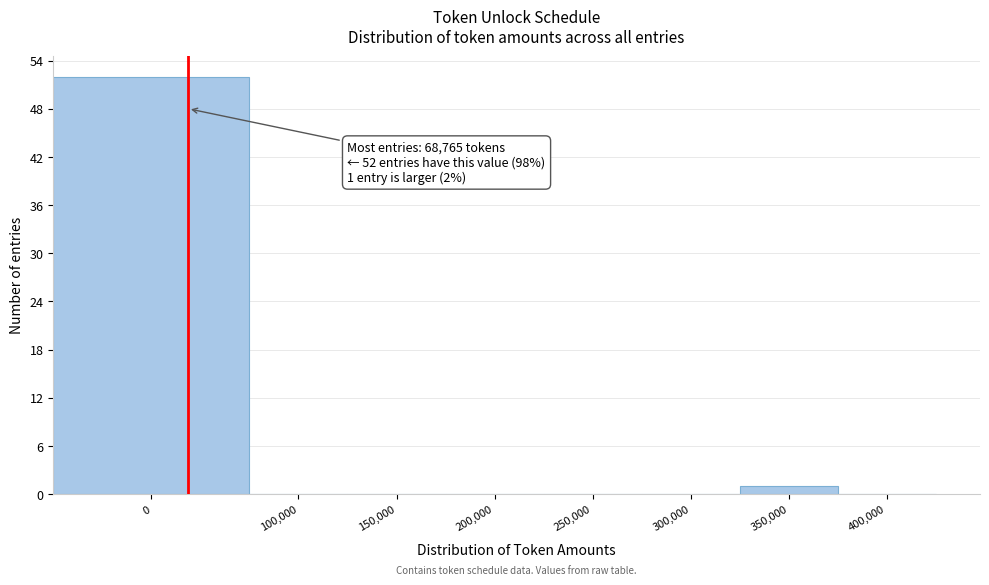

Reading left to right, what are all the values shown in this chart?

0=52	100,000=0	150,000=0	200,000=0	250,000=0	300,000=0	350,000=1	400,000=0